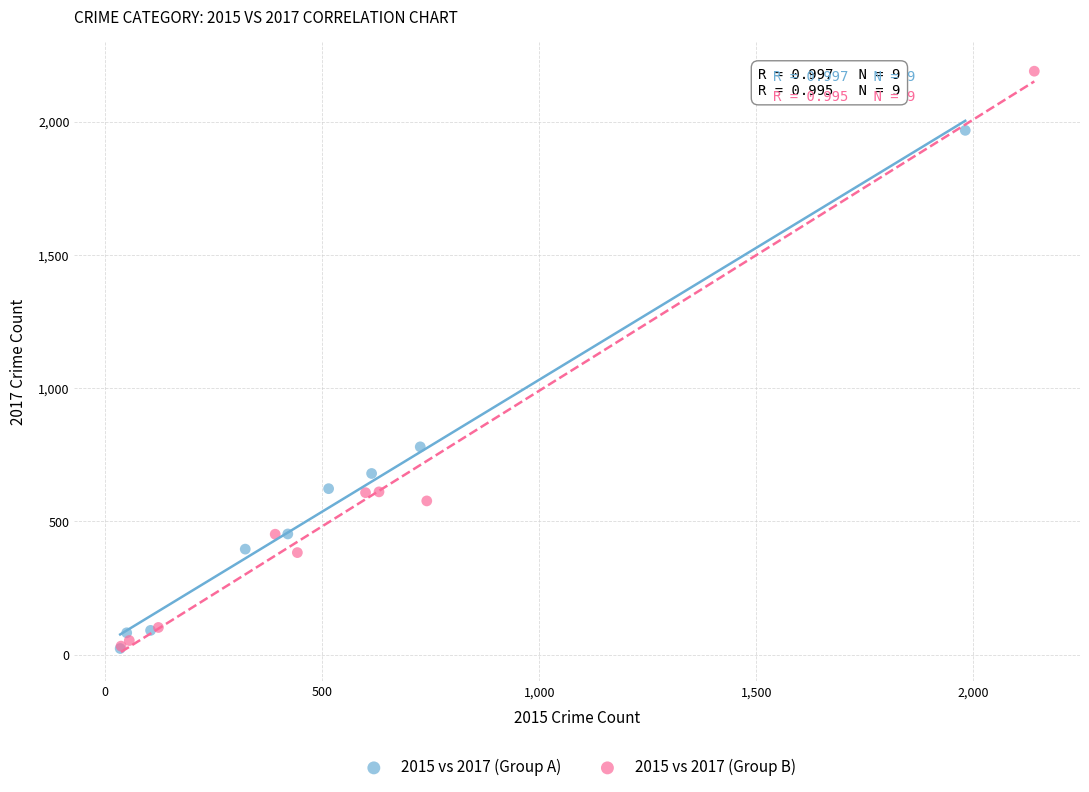

What are all the series names shown in the legend?

2015 vs 2017 (Group A), 2015 vs 2017 (Group B)